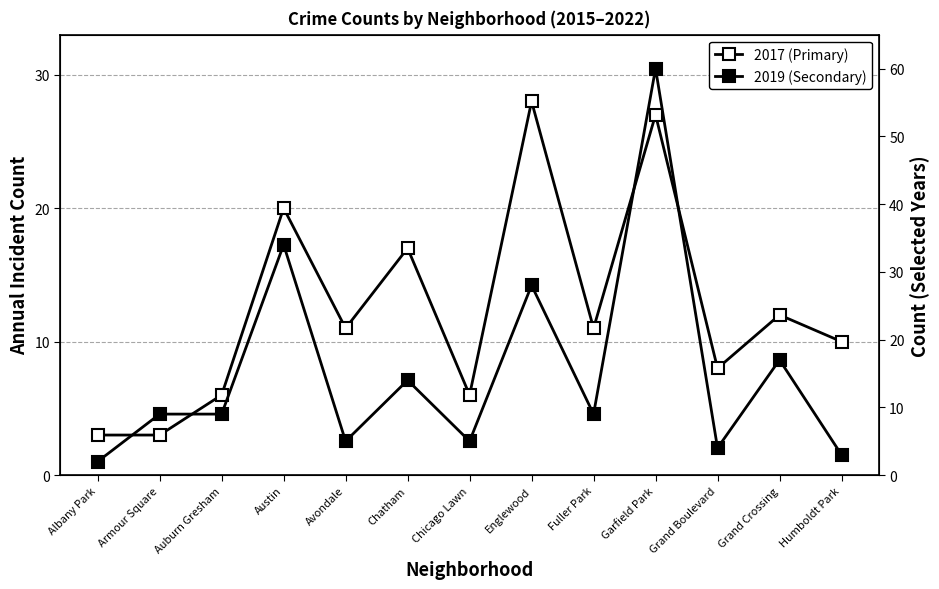

At how many categories does at least one series exceed 13?

5